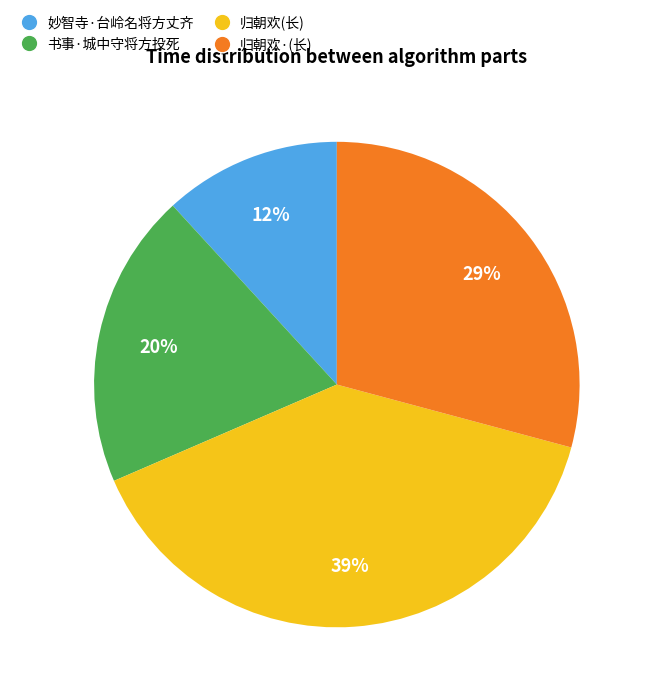

The 书事·城中守将方投死 slice represents 34% of the pie. True or false?

False